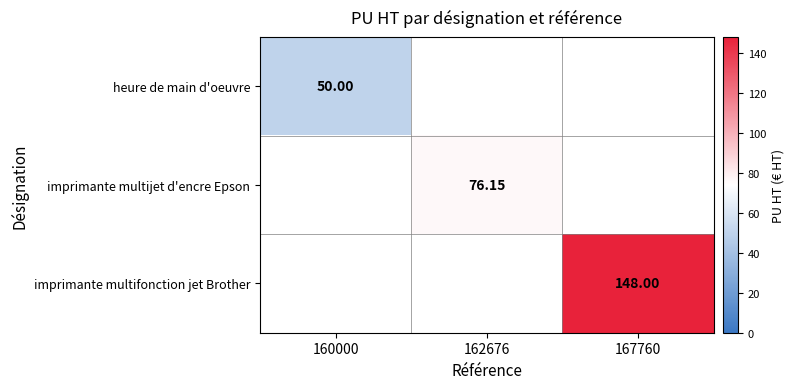

What is the spread (max minus min) of values at 160000?

50.0